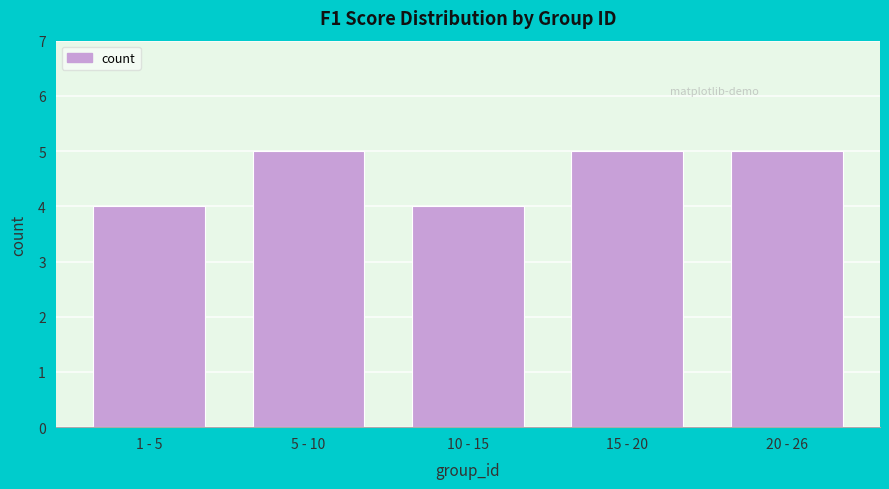

Reading left to right, list all the values displayed in this chart.

4	5	4	5	5